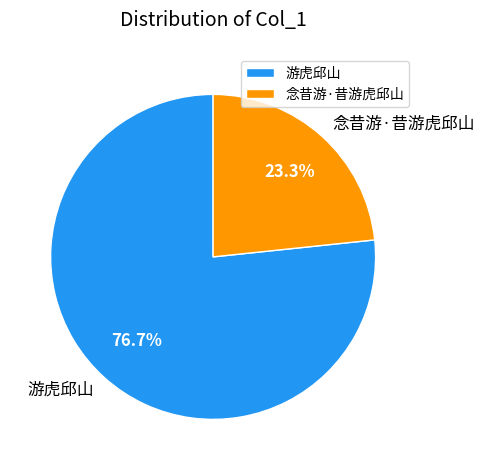

To the nearest percent, what portion does 念昔游·昔游虎邱山 represent?

23%